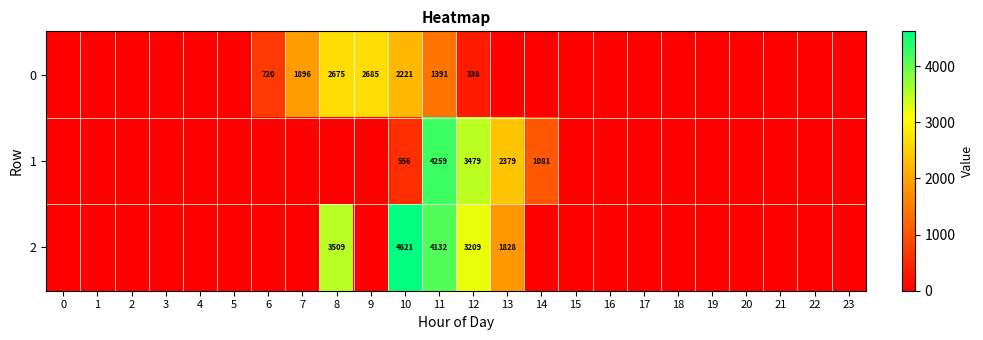

What is the difference between the 2 values at 12 and 10?

1412